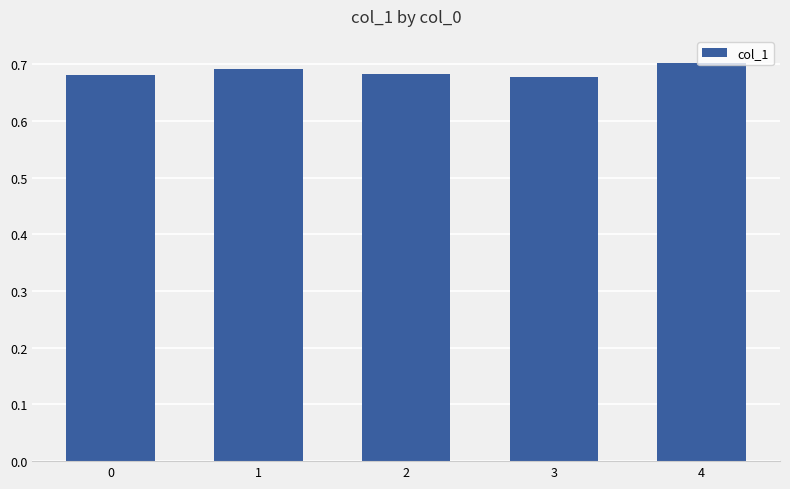

Which has a higher value, 4 or 0?

4